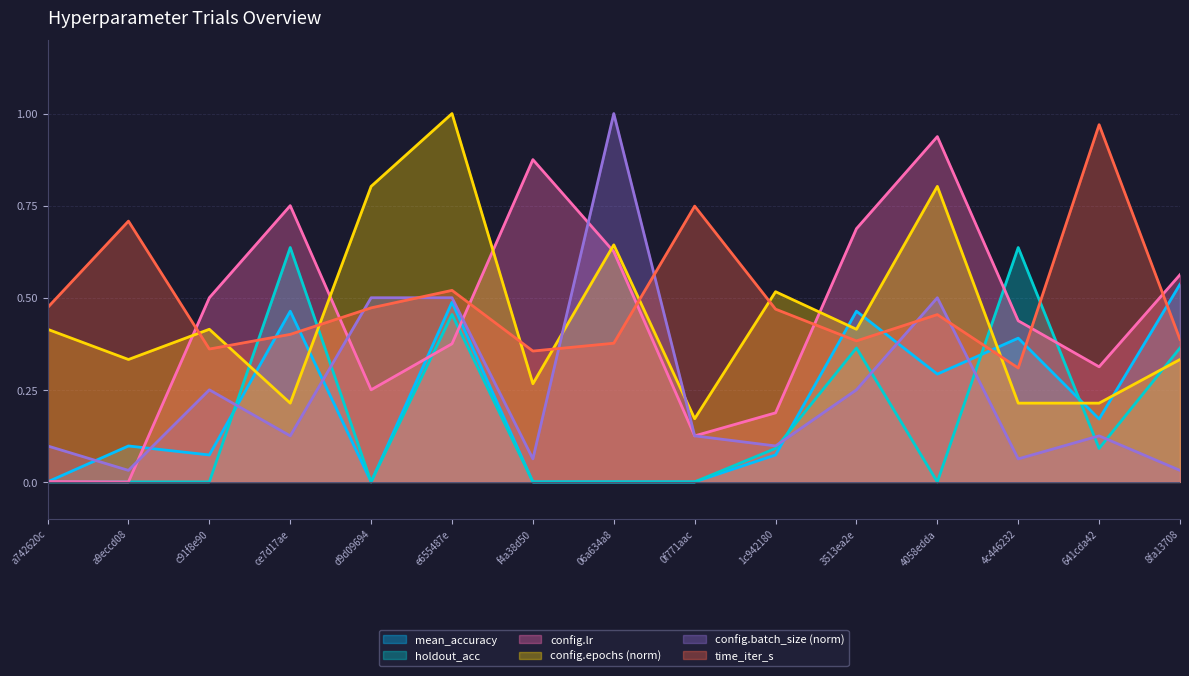

What position from the right is f4a38d50?

9